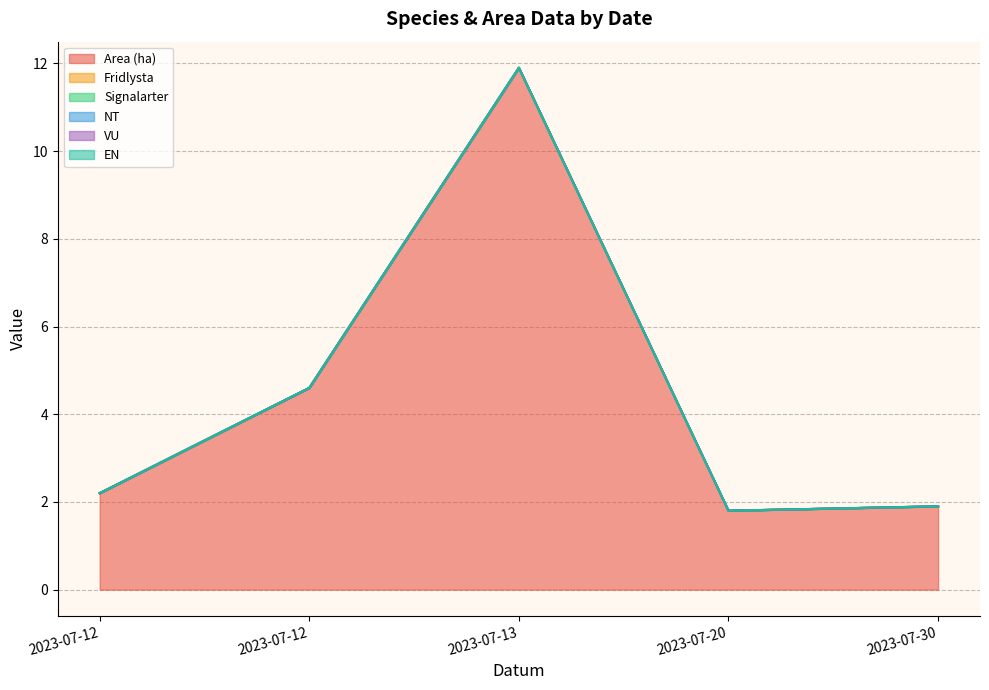

Reading left to right, extract all data points from this chart.

Area (ha): 2023-07-12=2.2	2023-07-12=4.6	2023-07-13=11.9	2023-07-20=1.8	2023-07-30=1.9
Fridlysta: 2023-07-12=0.0	2023-07-12=0.0	2023-07-13=0.0	2023-07-20=0.0	2023-07-30=0.0
Signalarter: 2023-07-12=0.0	2023-07-12=0.0	2023-07-13=0.0	2023-07-20=0.0	2023-07-30=0.0
NT: 2023-07-12=0.0	2023-07-12=0.0	2023-07-13=0.0	2023-07-20=0.0	2023-07-30=0.0
VU: 2023-07-12=0.0	2023-07-12=0.0	2023-07-13=0.0	2023-07-20=0.0	2023-07-30=0.0
EN: 2023-07-12=0.0	2023-07-12=0.0	2023-07-13=0.0	2023-07-20=0.0	2023-07-30=0.0